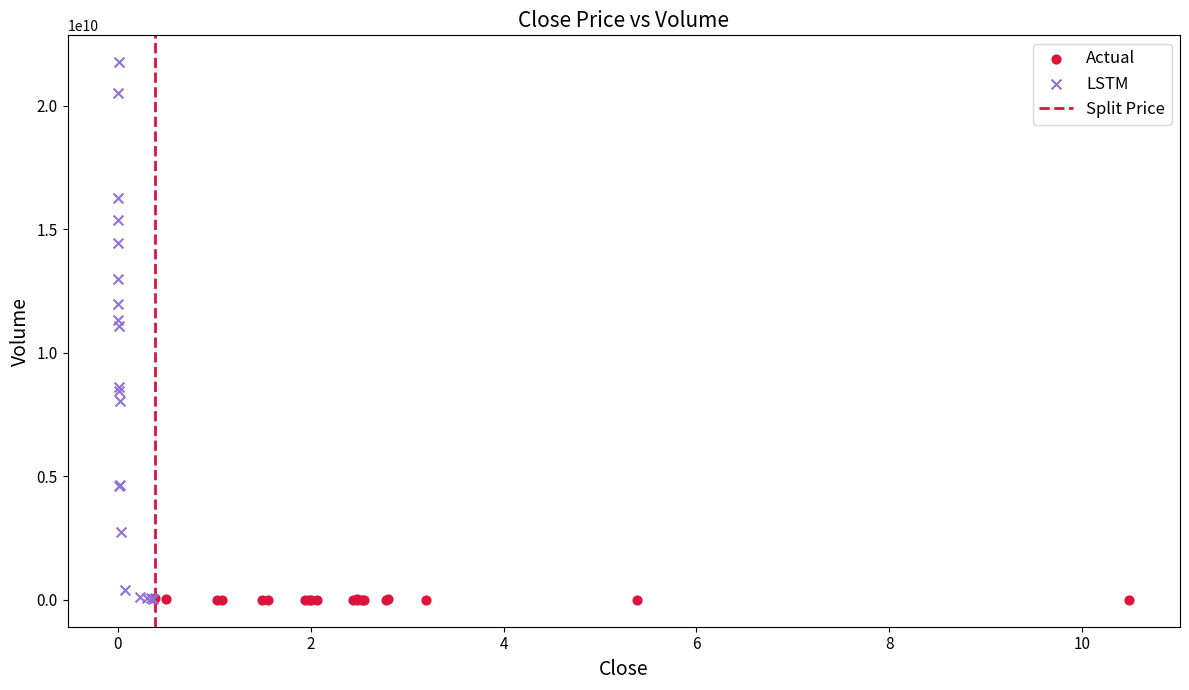

Which series reaches the maximum Y coordinate?

LSTM